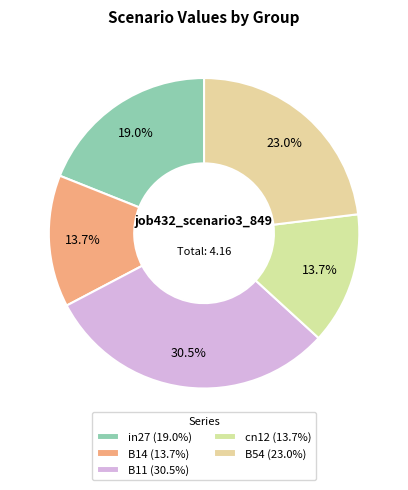

To the nearest percent, what is the difference between the in27 and B11 slice percentages?

12%